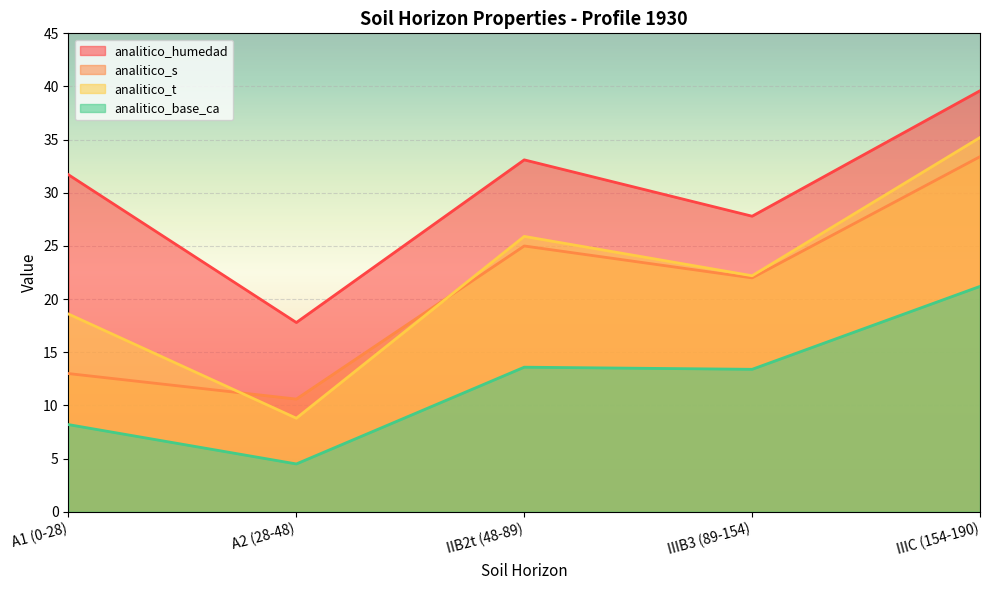

What is the difference between the highest and lowest values at A1 (0-28)?

23.5